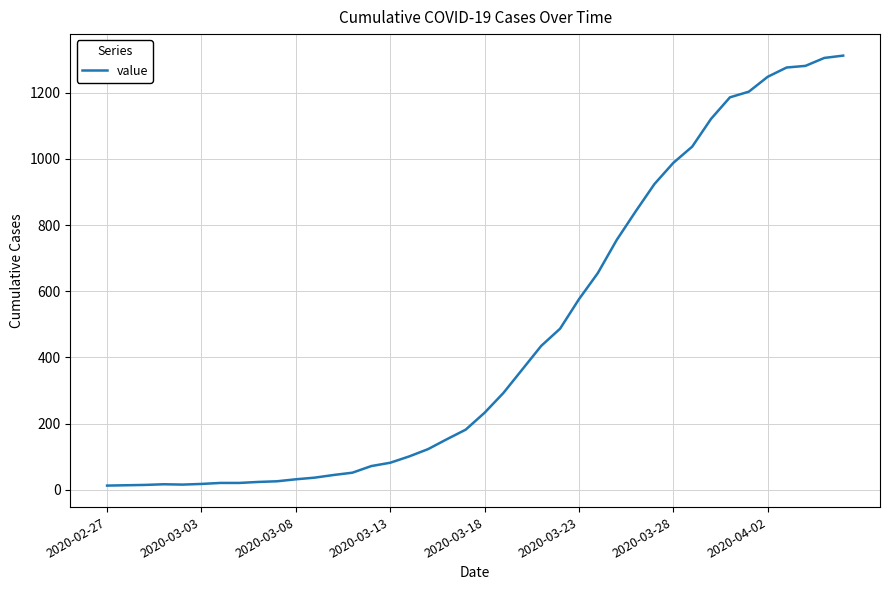

How many lines are shown in the chart?

1